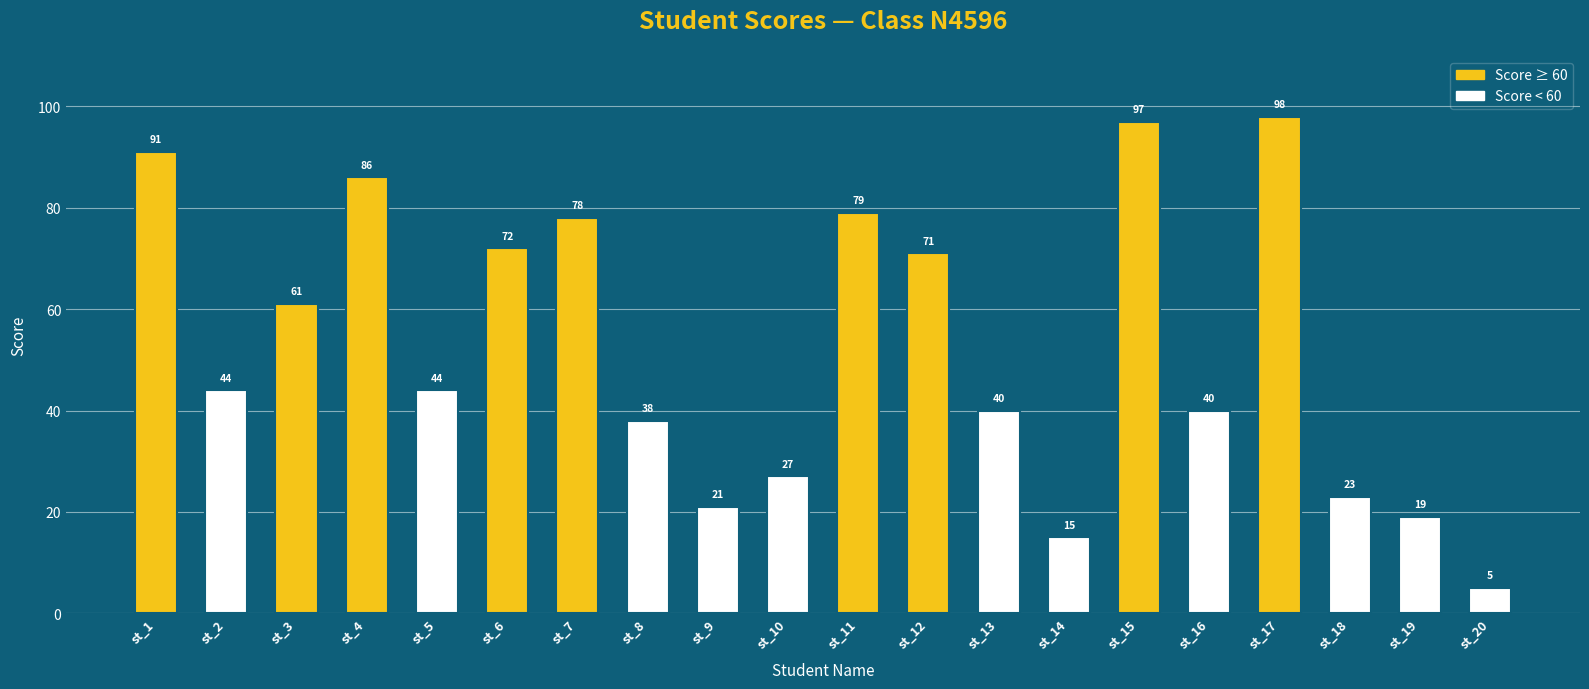

What is the difference between the maximum and minimum values?

93